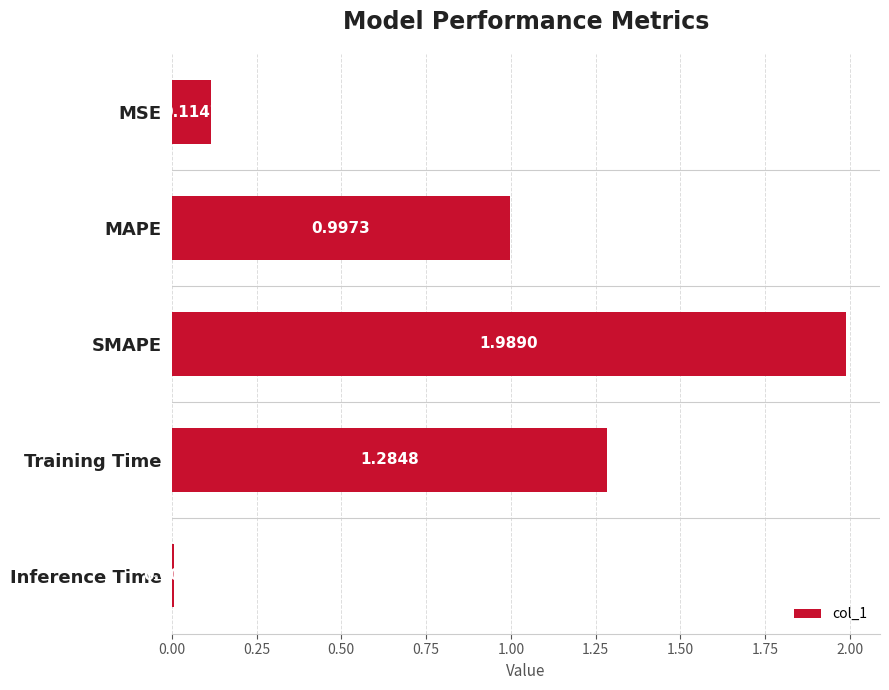

What is the label of the 2nd bar from the bottom?

Training Time